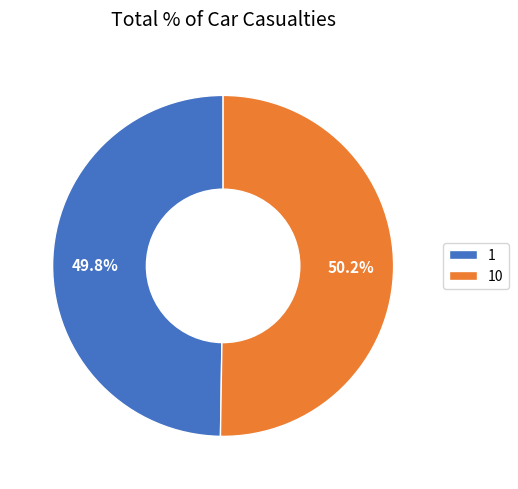

What is the ratio of the value at 10 to the value at 1?

1.0